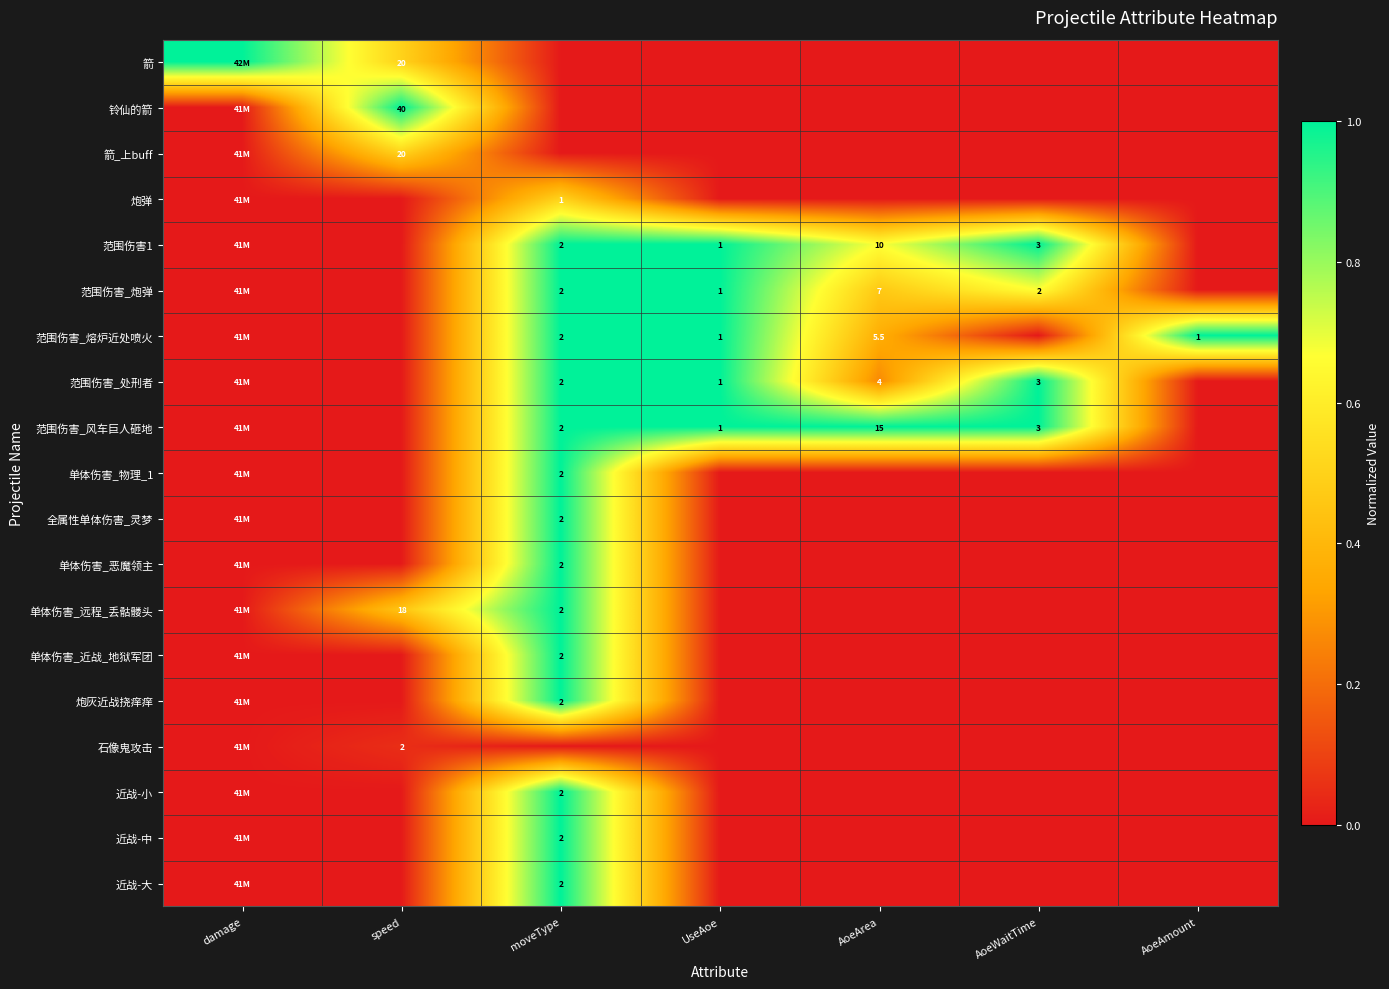

The value of 范围伤害_处刑者 at moveType is 2.0. True or false?

True